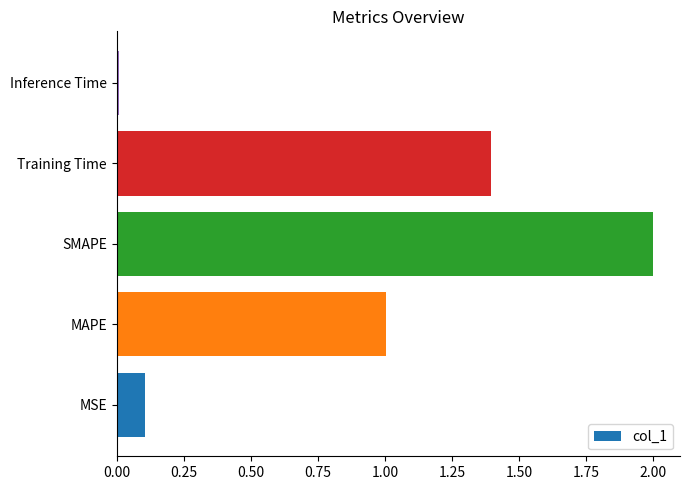

Rank the categories by value from highest to lowest.

SMAPE, Training Time, MAPE, MSE, Inference Time